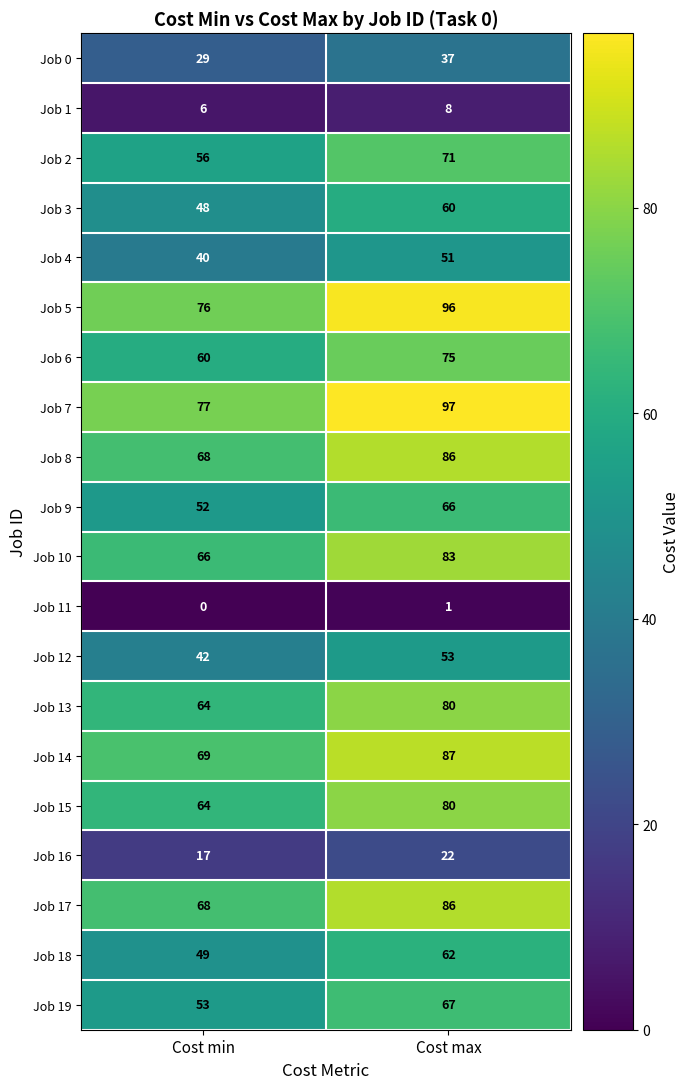

Is it true that Job 11 equals 0 at Cost min?

True